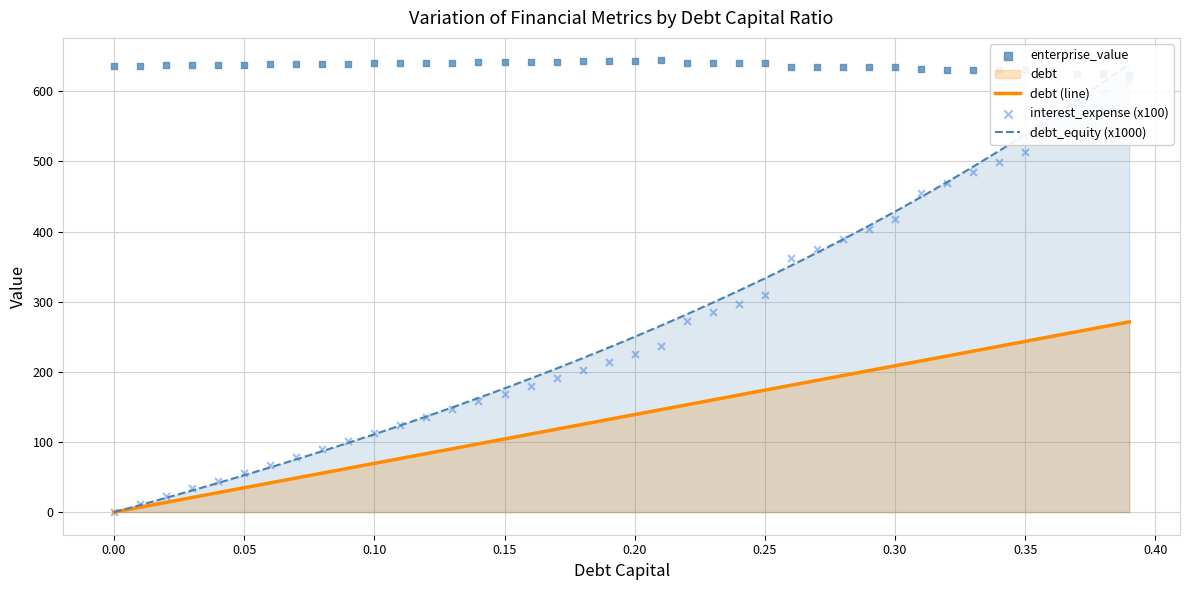

Which series has the largest Y range (max minus min)?

debt_equity (x1000)